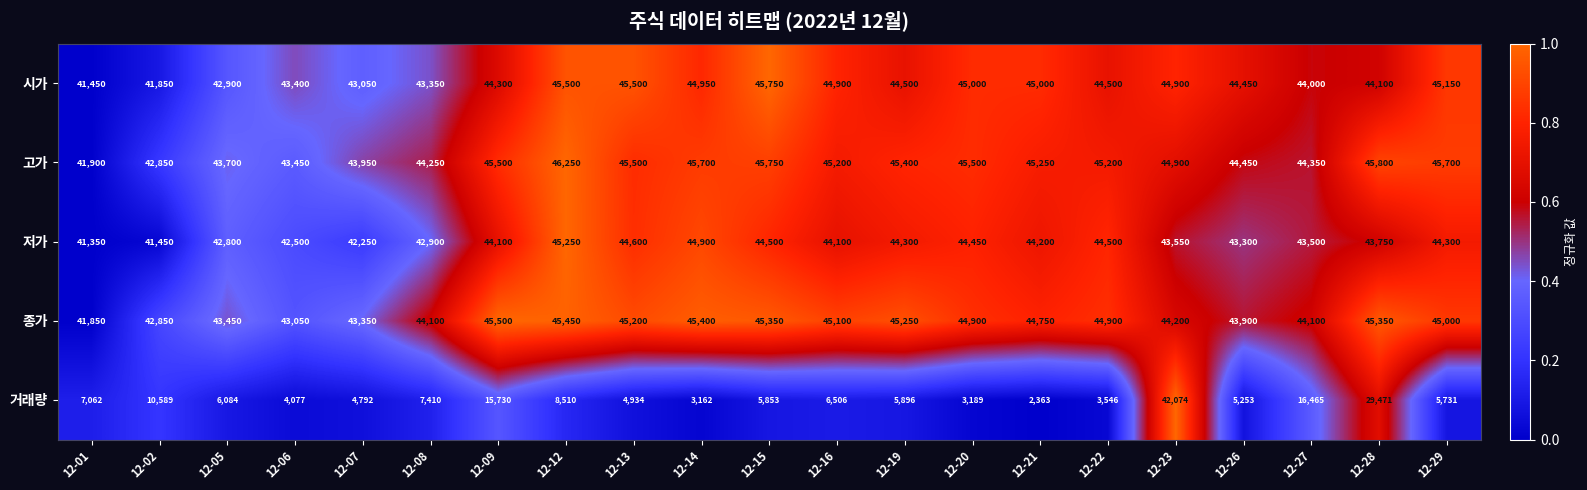

List the labels in order of 거래량 value, largest first.

12-23, 12-28, 12-27, 12-09, 12-02, 12-12, 12-08, 12-01, 12-16, 12-05, 12-19, 12-15, 12-29, 12-26, 12-13, 12-07, 12-06, 12-22, 12-20, 12-14, 12-21